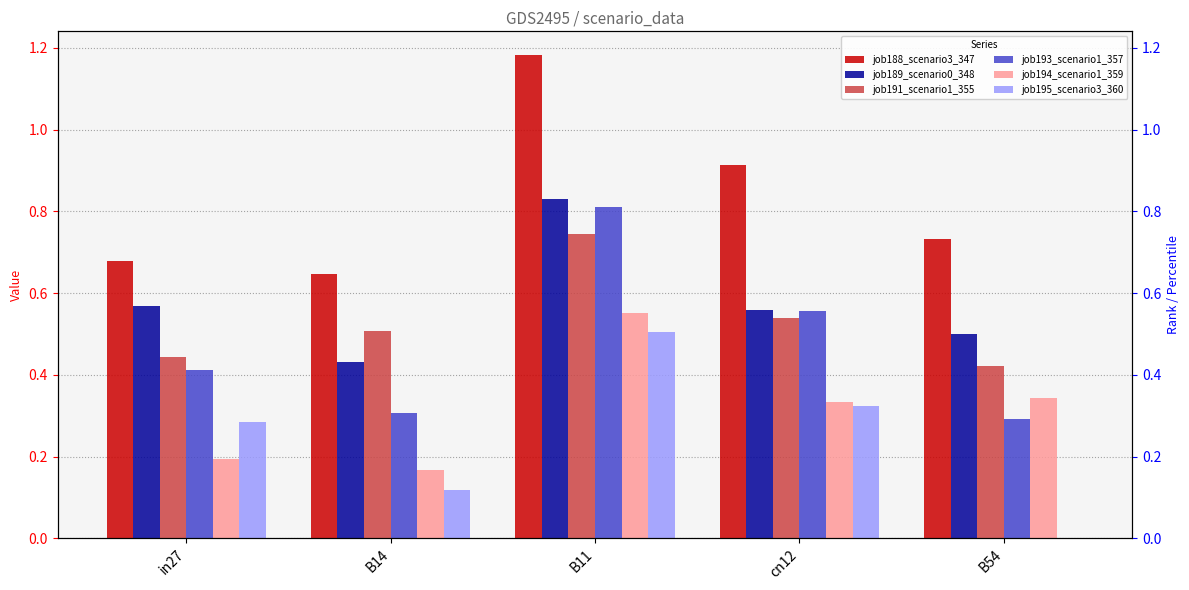

At which label is job189_scenario0_348 closest to 0?

B14